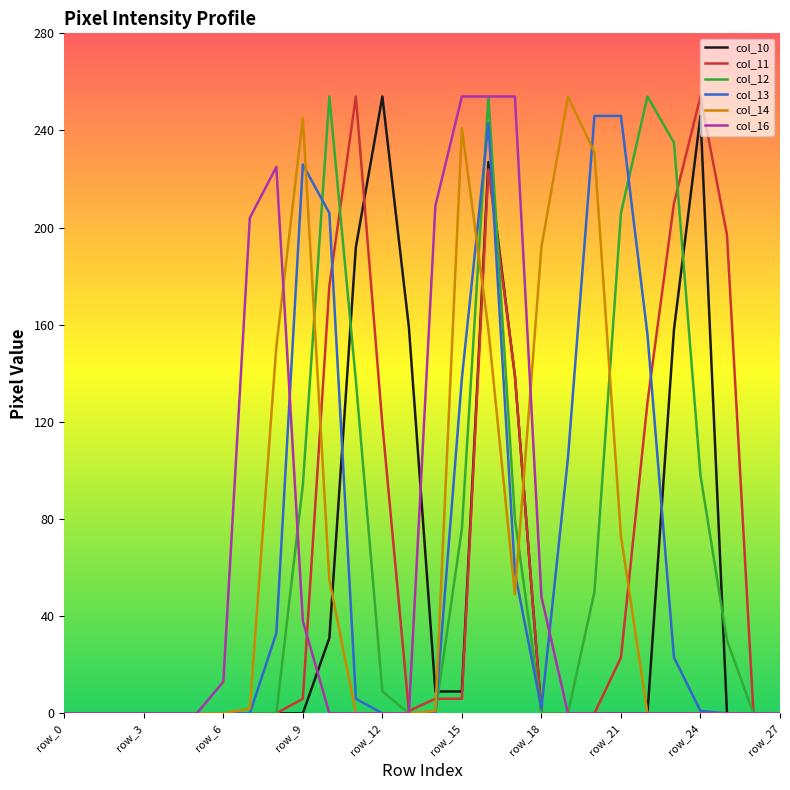

What is the greatest value displayed?

254